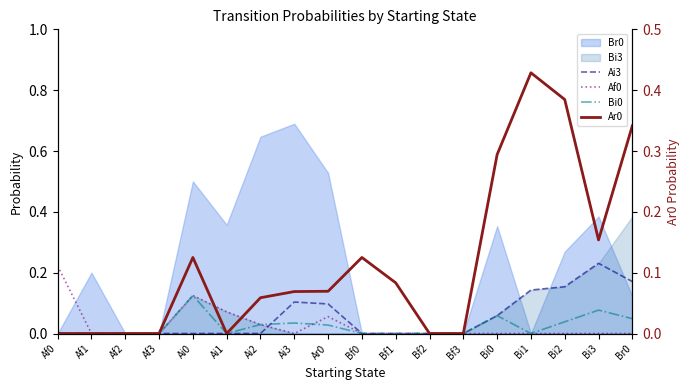

What is the label of the 3rd point from the left?

Af2